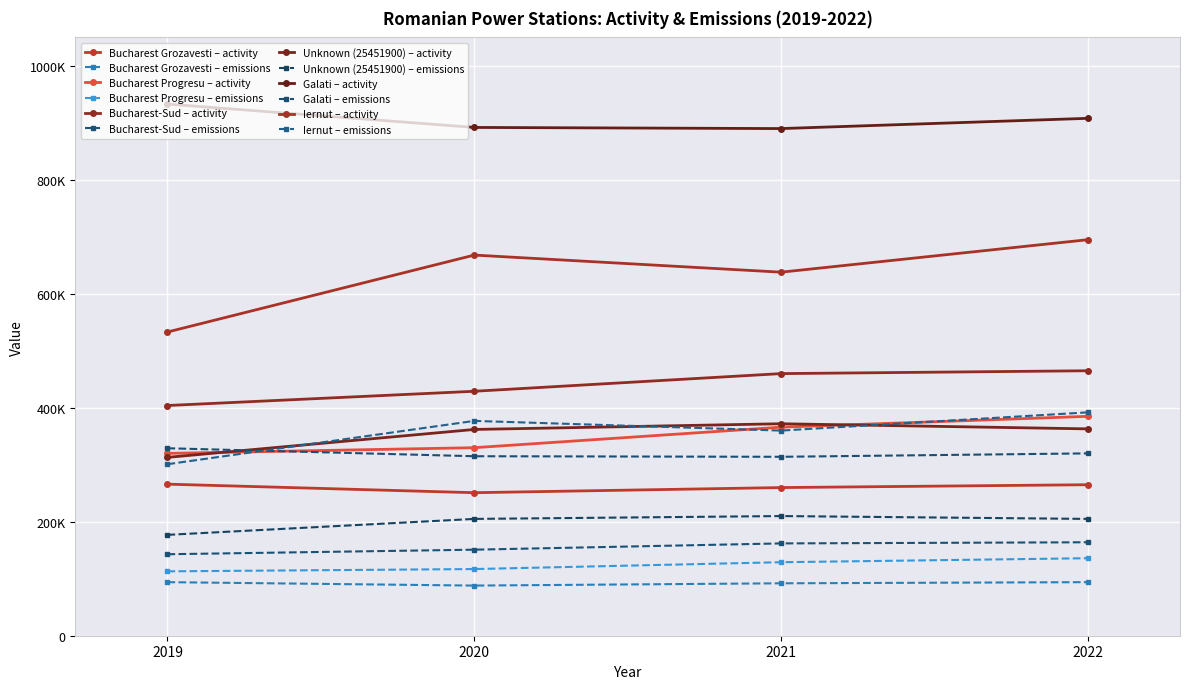

Is this an area chart (filled region under the line)?

No